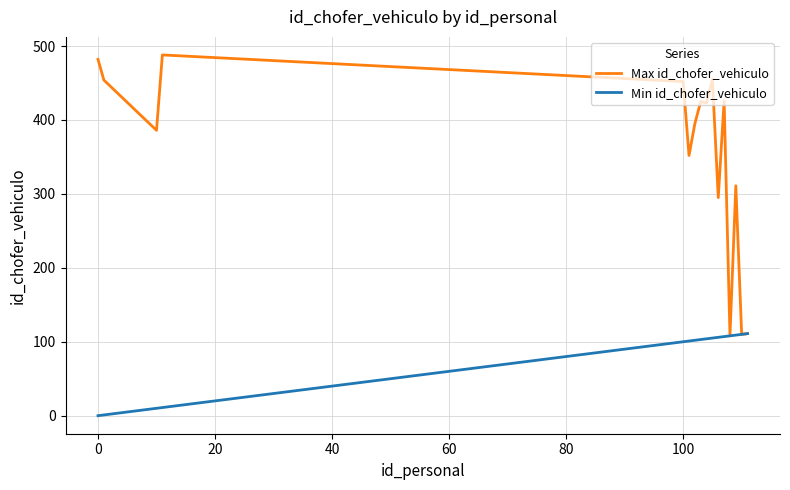

What is the difference between the maximum and minimum values in the Max id_chofer_vehiculo series?

380